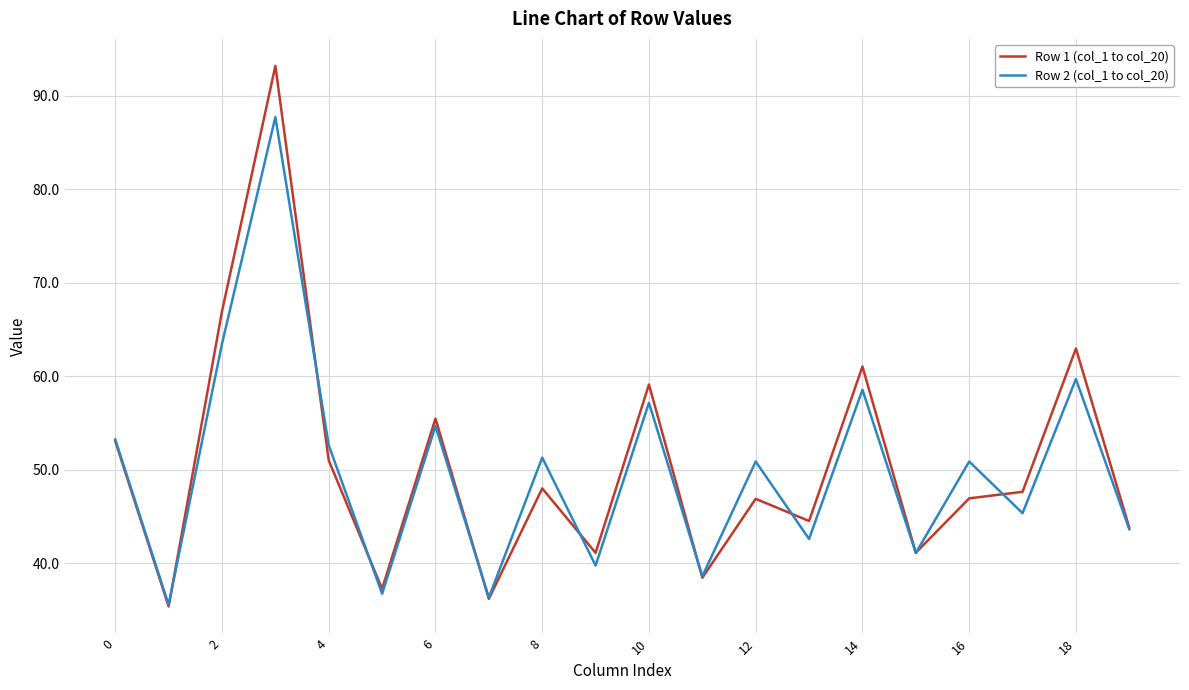

What is the highest value of the Row 2 (col_1 to col_20) series?

87.7